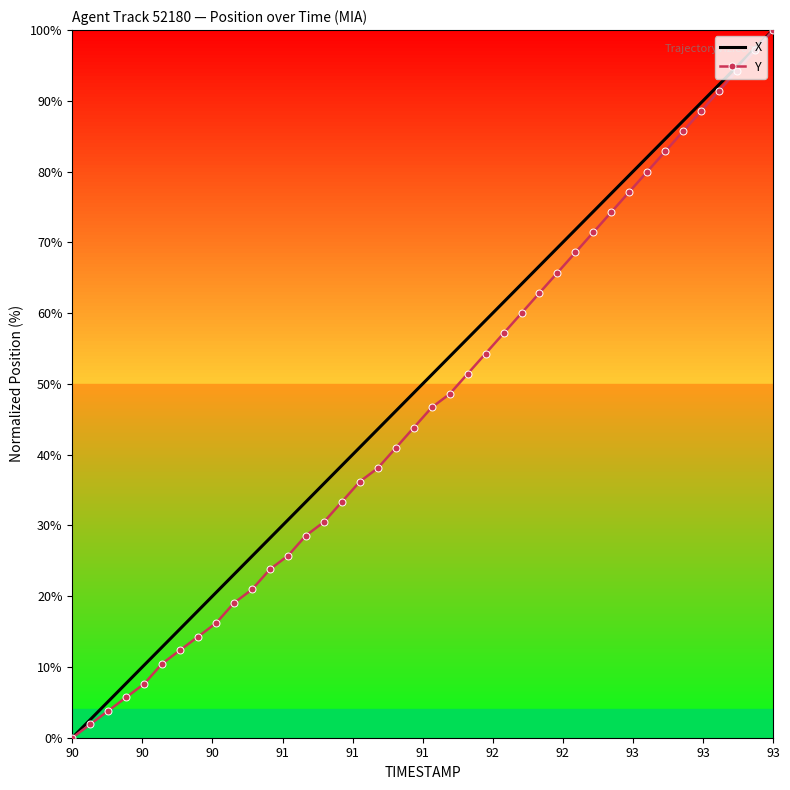

How many positive values does the Y series have?

39